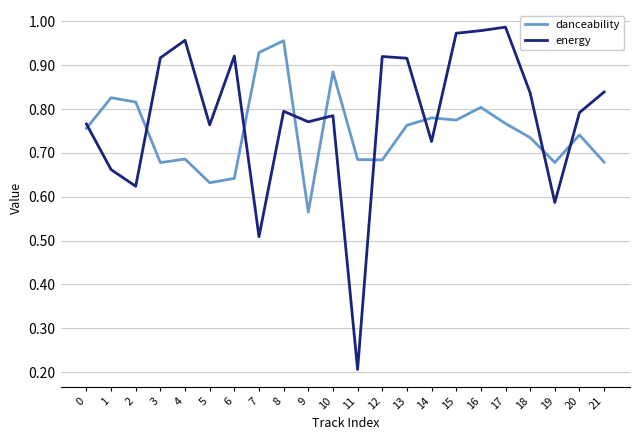

Is it true that energy equals 0.8 at 0?

True